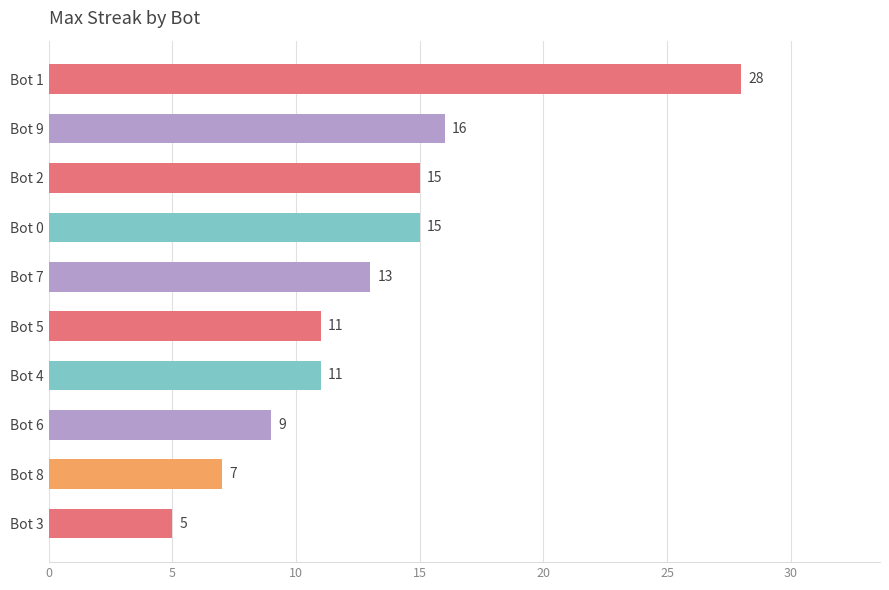

Are the bars grouped side by side (vs. stacked)?

No